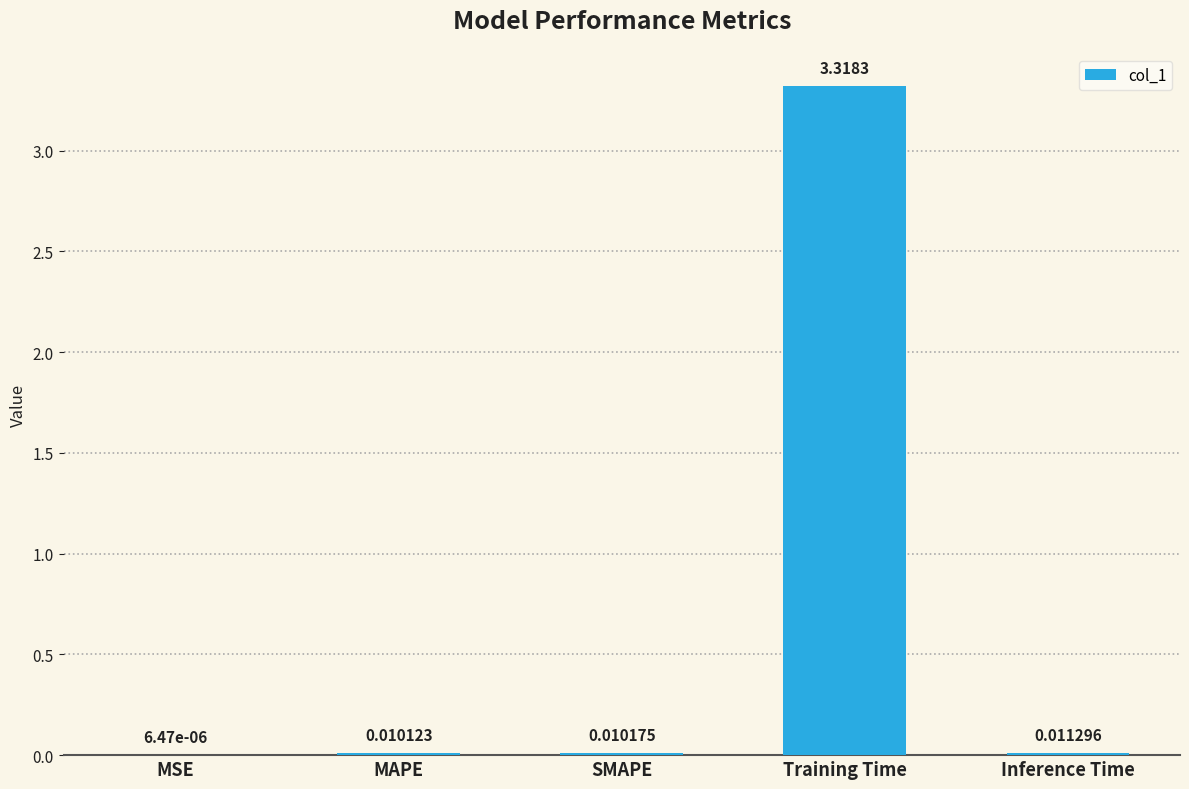

Which has a higher value, SMAPE or MAPE?

SMAPE